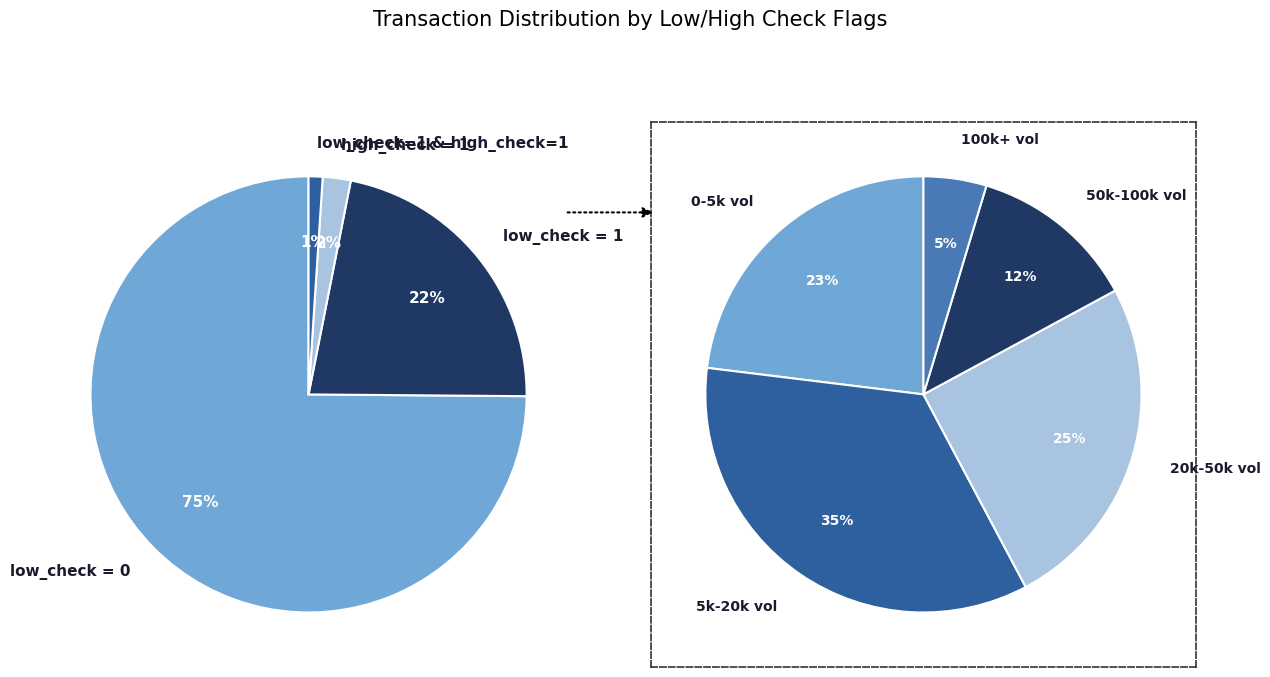

Do low_check=1, high_check=0 and low_check=1, high_check=1 together represent more than half of the pie?

No